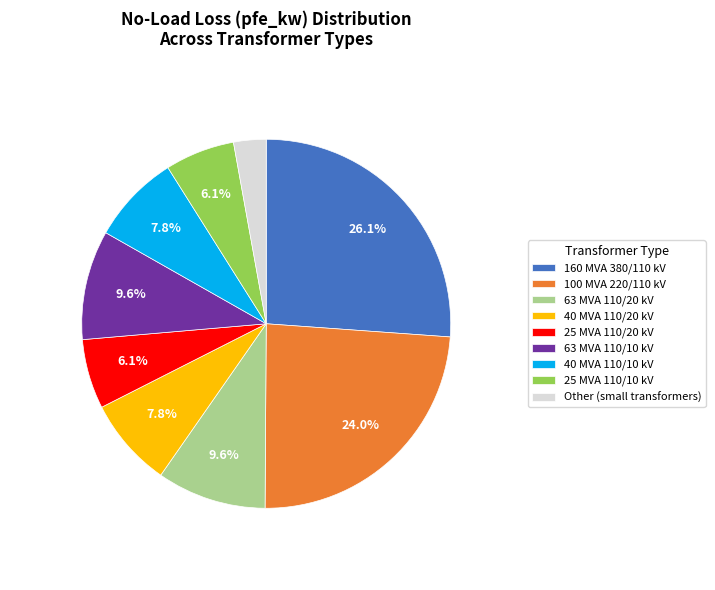

True or false: 40 MVA 110/20 kV accounts for 8% of the total.

True